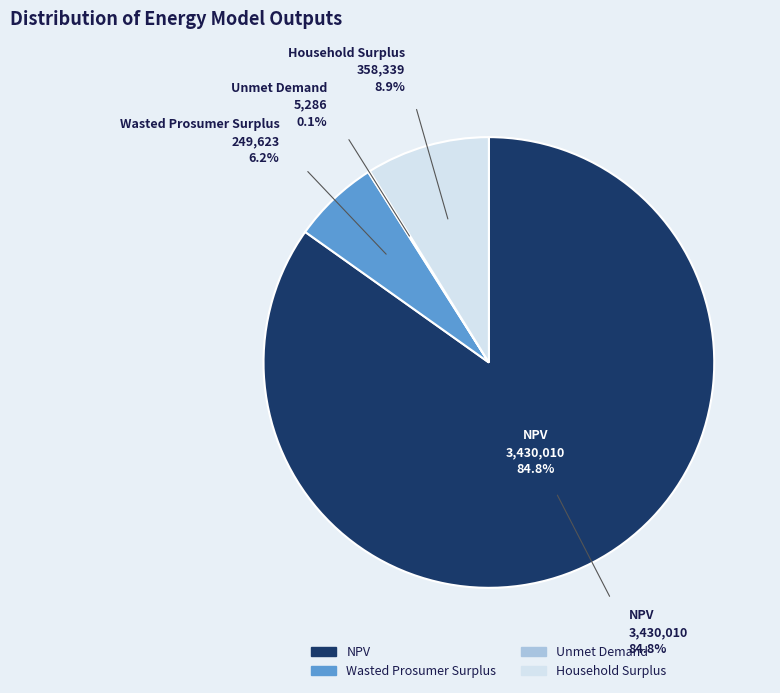

What is the largest slice in the pie chart?

NPV